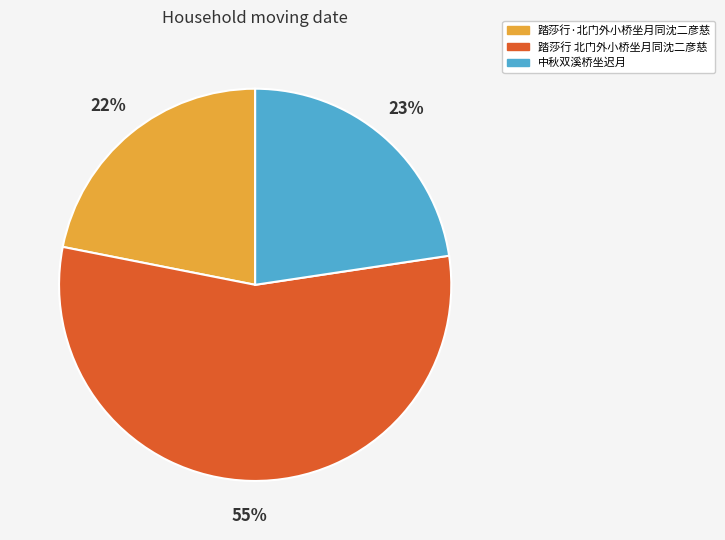

What is the largest slice in the pie chart?

踏莎行 北门外小桥坐月同沈二彦慈